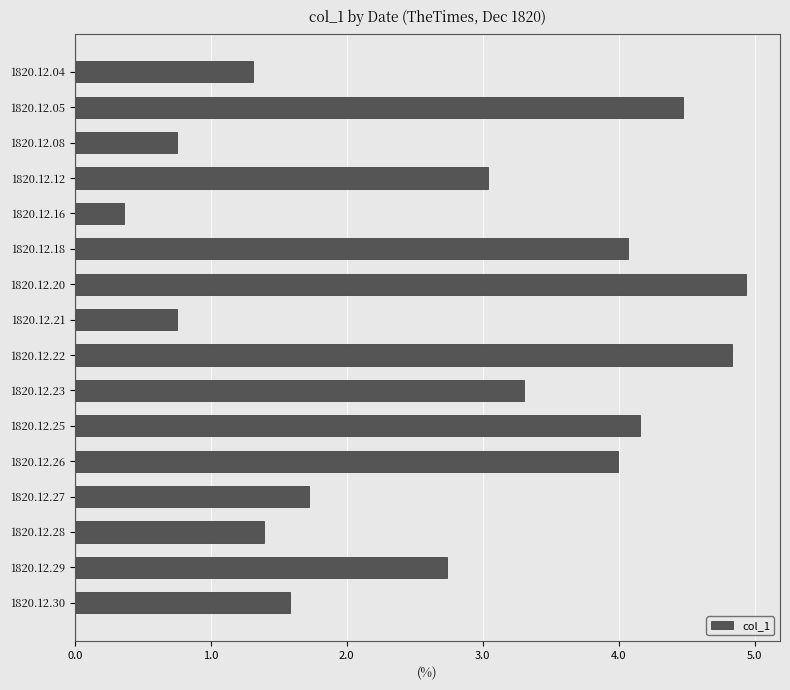

What is the average value?

2.7